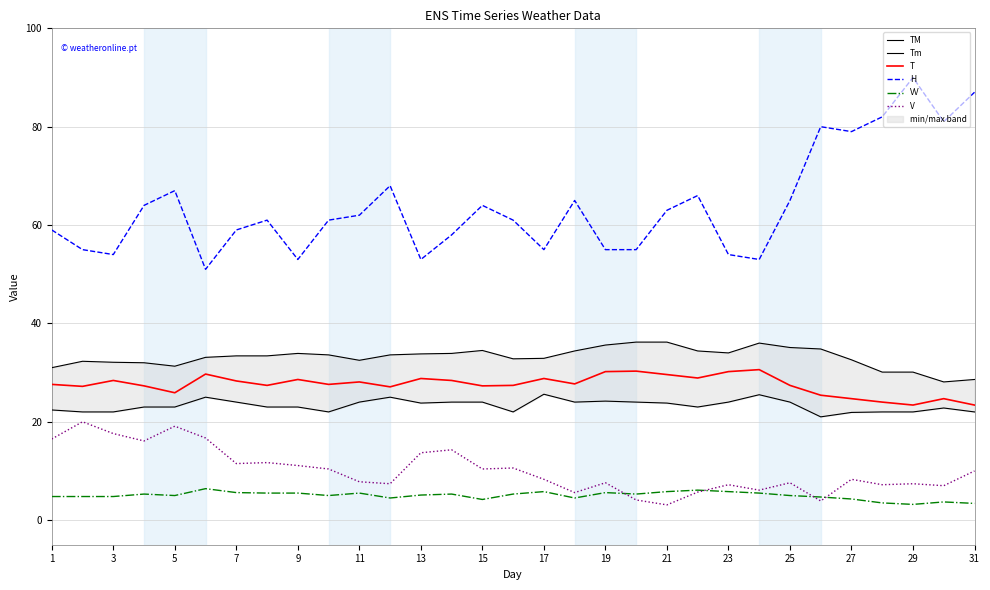

True or false: H has a value of 119.5 at 27.

False